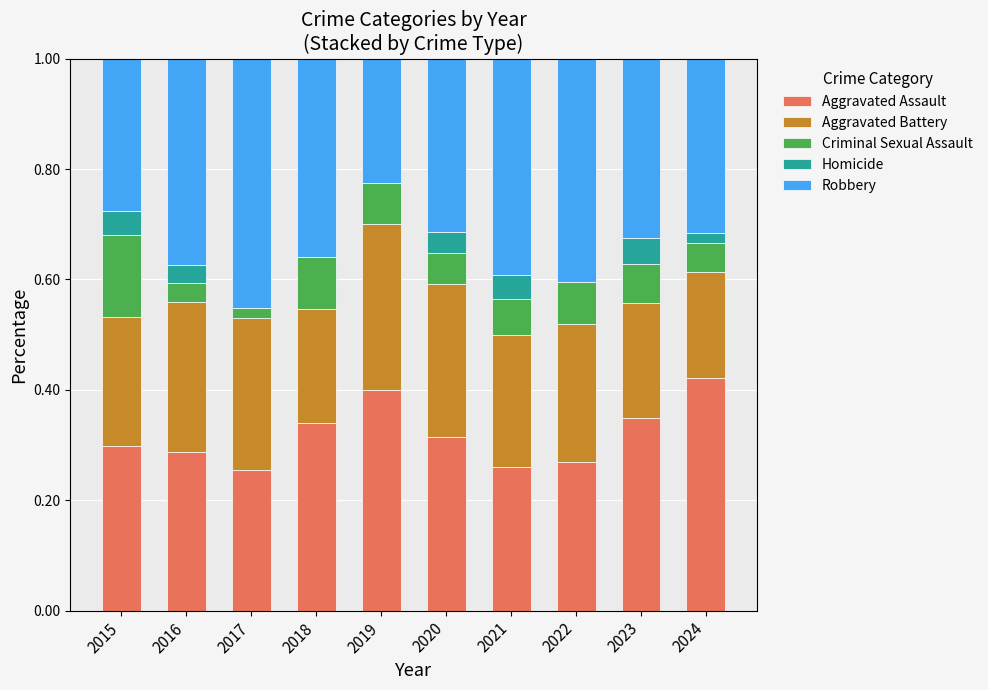

Which category has the highest value in the Aggravated Assault series?

2024